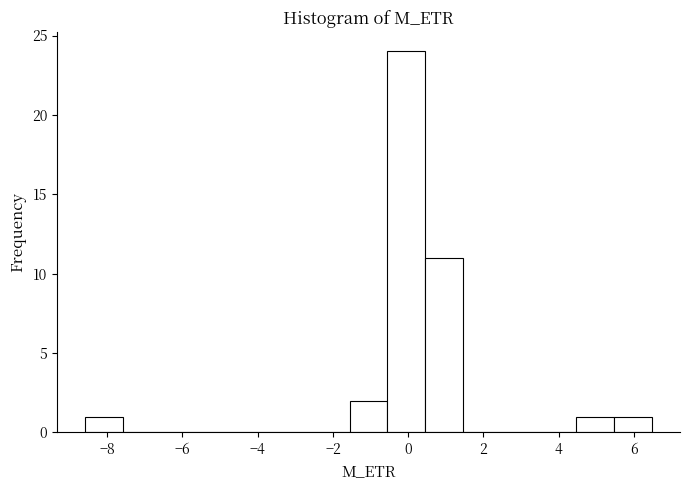

Over which range of the x-axis is the bar tallest?

-0.6 to 0.4